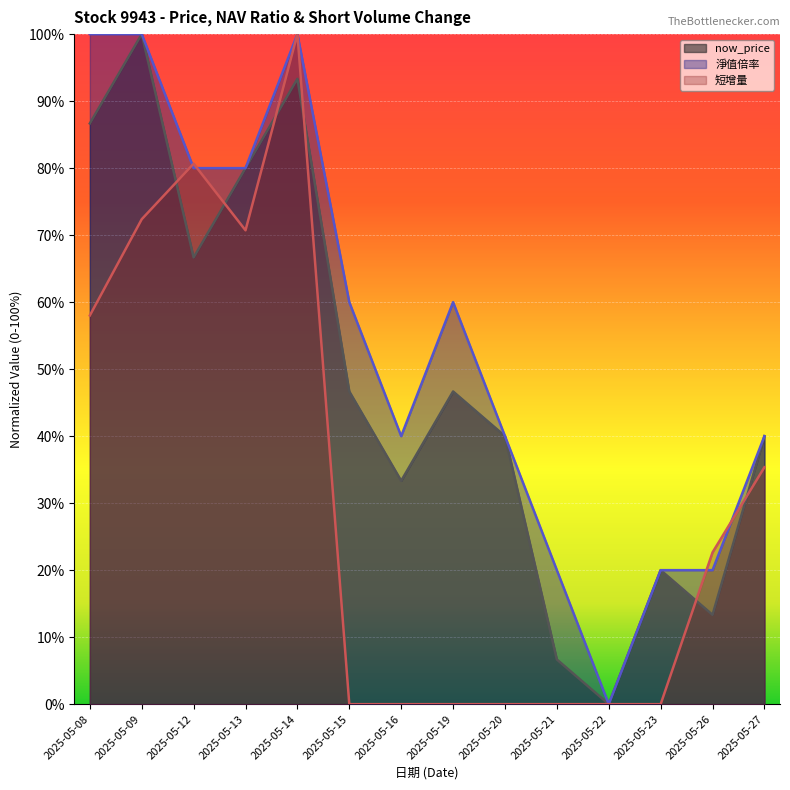

Between 2025-05-08 and 2025-05-27, which is larger?

2025-05-08